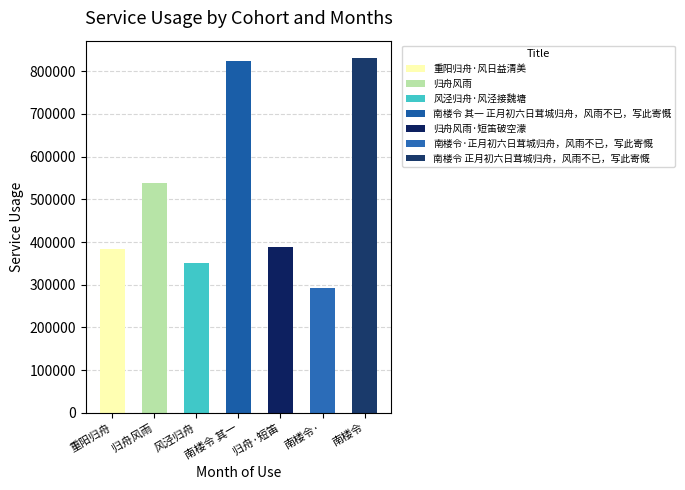

True or false: the data shows 350554 at 风泾归舟·风泾接魏塘.

True